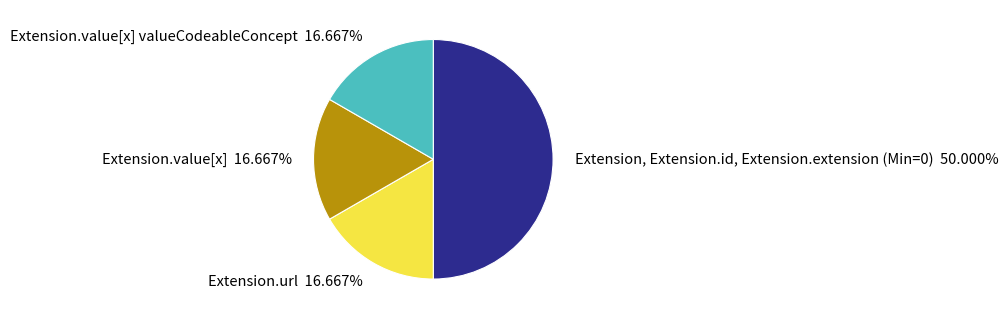

How many slices are in this pie chart?

4